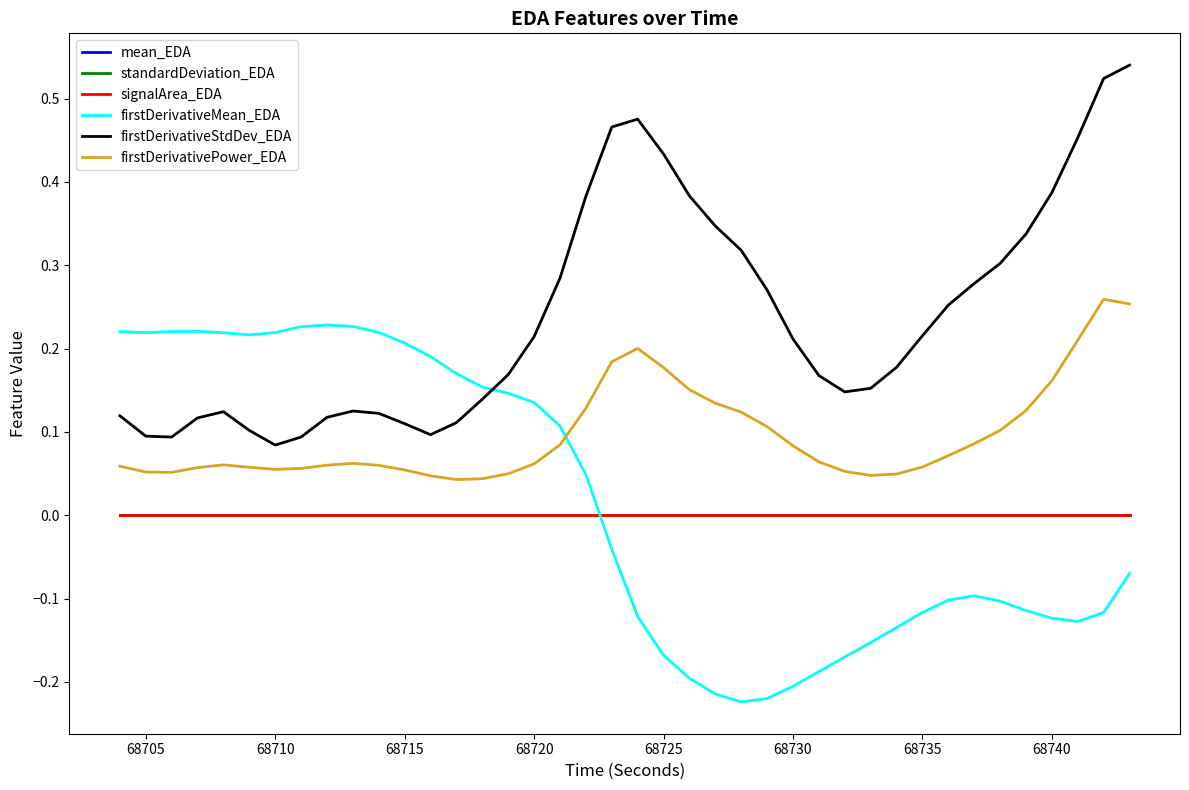

Which series has the largest total across all categories?

firstDerivativeStdDev_EDA